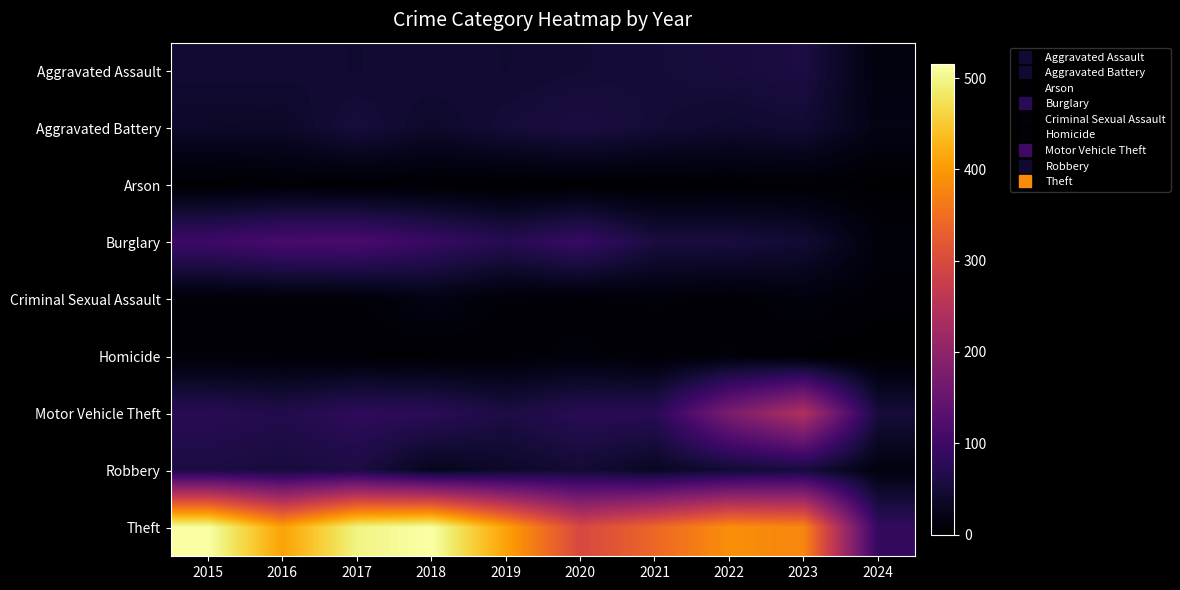

Reading right to left, extract all data points from this chart.

Aggravated Assault: 2024=13	2023=59	2022=55	2021=50	2020=48	2019=44	2018=48	2017=44	2016=46	2015=46
Aggravated Battery: 2024=19	2023=47	2022=42	2021=49	2020=59	2019=51	2018=39	2017=54	2016=37	2015=38
Arson: 2024=1	2023=4	2022=3	2021=1	2020=2	2019=0	2018=3	2017=2	2016=4	2015=1
Burglary: 2024=11	2023=47	2022=56	2021=57	2020=92	2019=72	2018=92	2017=114	2016=112	2015=98
Criminal Sexual Assault: 2024=5	2023=12	2022=5	2021=9	2020=5	2019=7	2018=18	2017=7	2016=7	2015=7
Homicide: 2024=0	2023=2	2022=9	2021=4	2020=10	2019=5	2018=3	2017=4	2016=5	2015=6
Motor Vehicle Theft: 2024=52	2023=243	2022=175	2021=75	2020=75	2019=60	2018=78	2017=82	2016=67	2015=75
Robbery: 2024=14	2023=53	2022=46	2021=32	2020=48	2019=38	2018=27	2017=60	2016=54	2015=59
Theft: 2024=86	2023=378	2022=388	2021=341	2020=296	2019=409	2018=515	2017=497	2016=409	2015=515